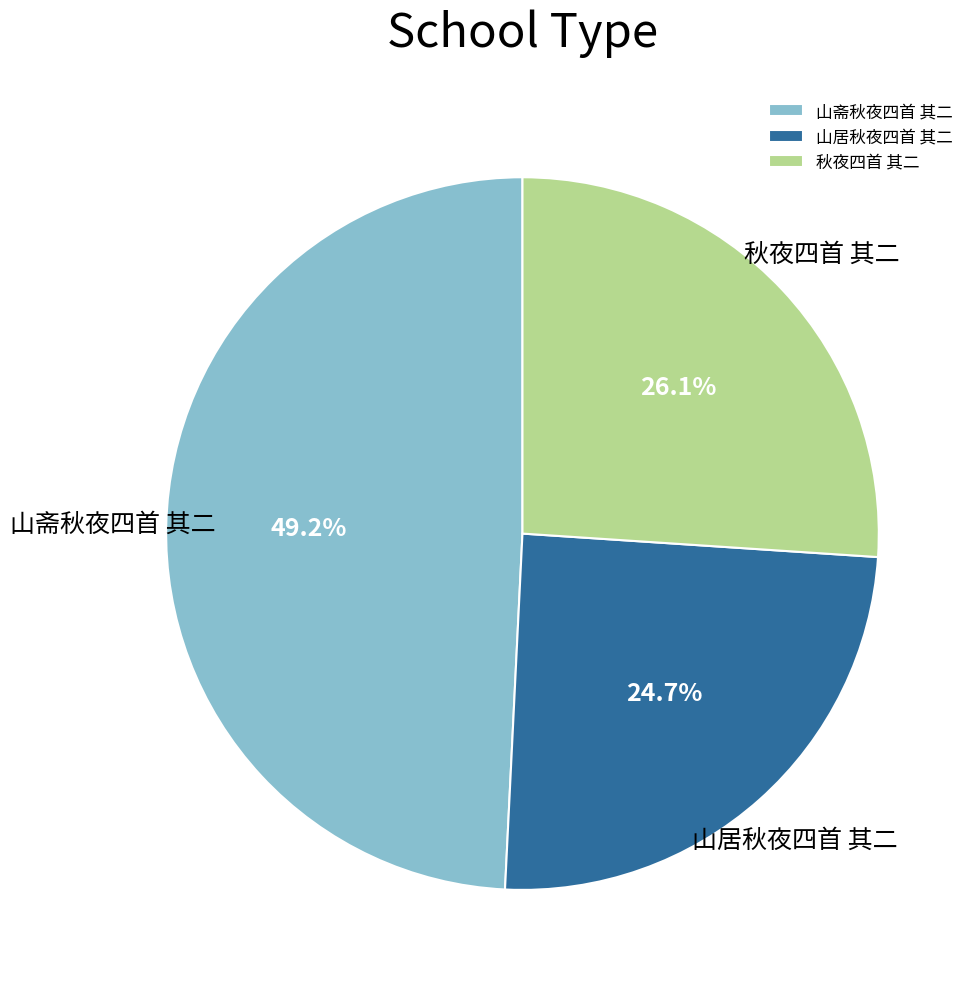

Rank the categories by value from highest to lowest.

山斋秋夜四首 其二, 秋夜四首 其二, 山居秋夜四首 其二